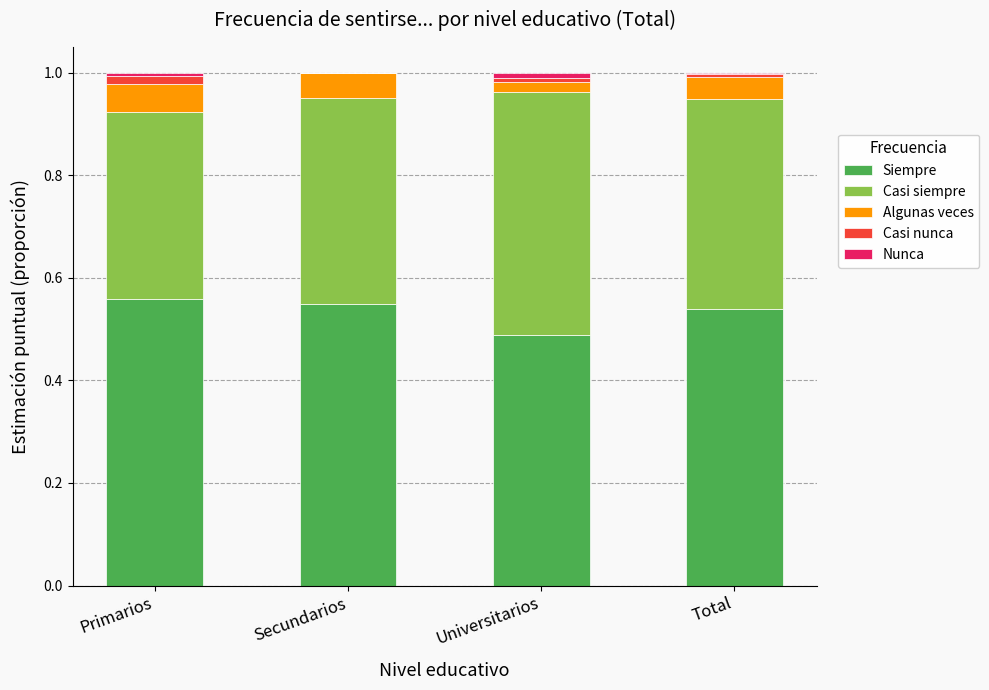

Between Universitarios and Secundarios, which is larger?

Secundarios